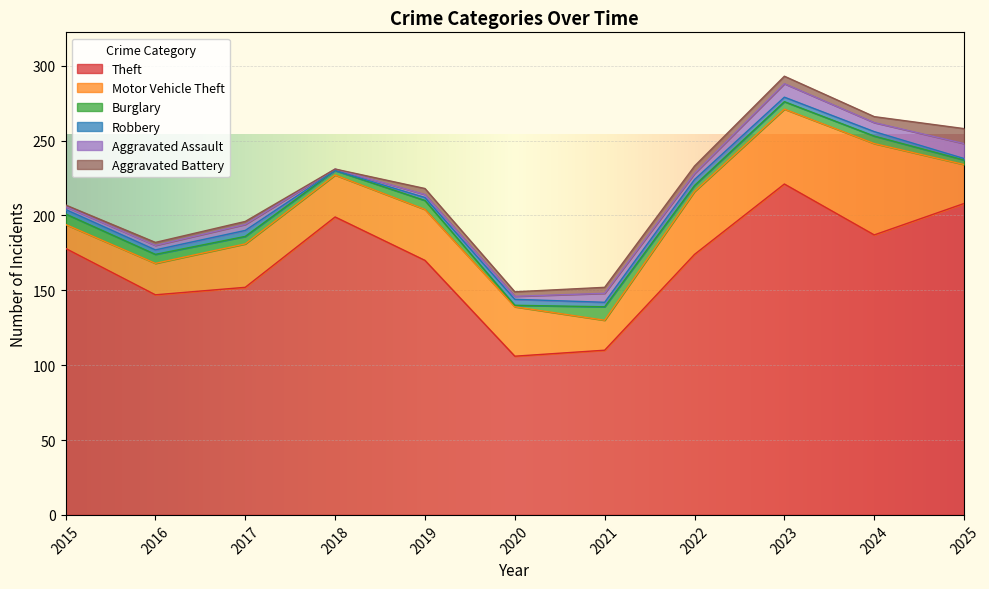

What are all the series names shown in the legend?

Theft, Motor Vehicle Theft, Burglary, Robbery, Aggravated Assault, Aggravated Battery